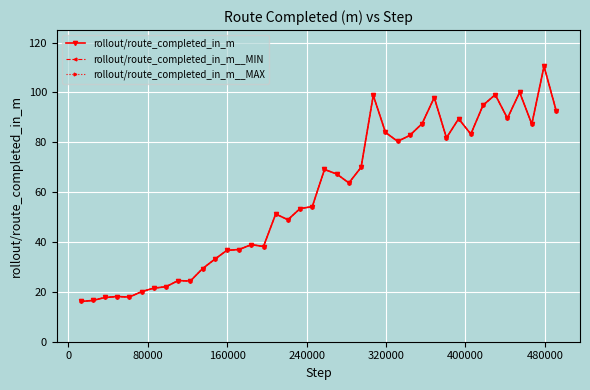

Does the chart have visible grid lines?

Yes